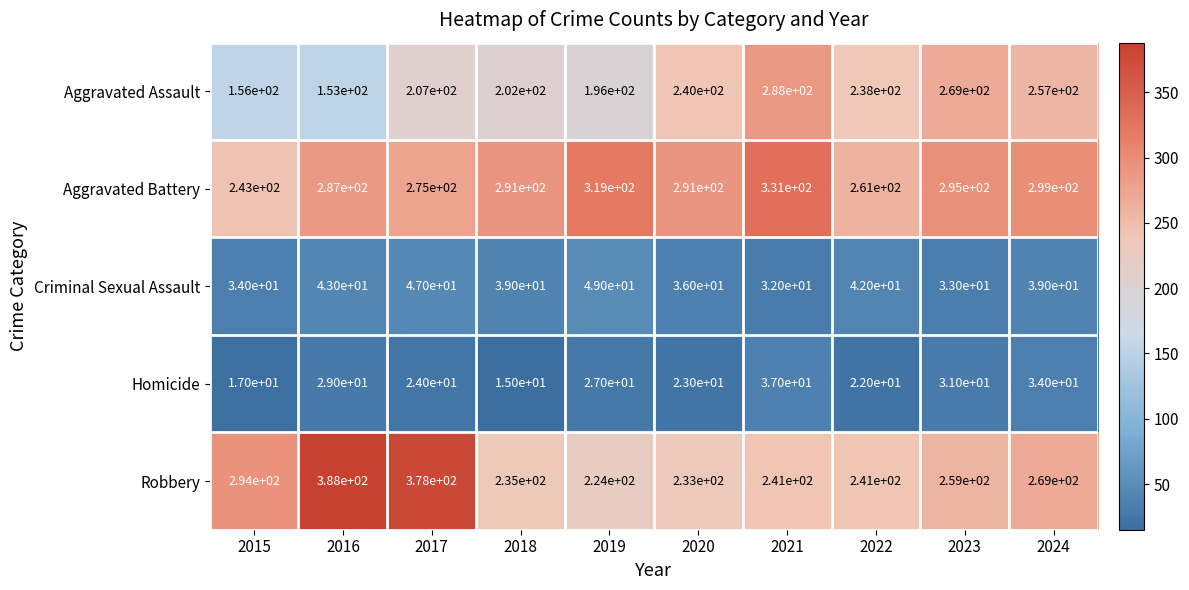

What is the maximum value for Aggravated Battery?

331